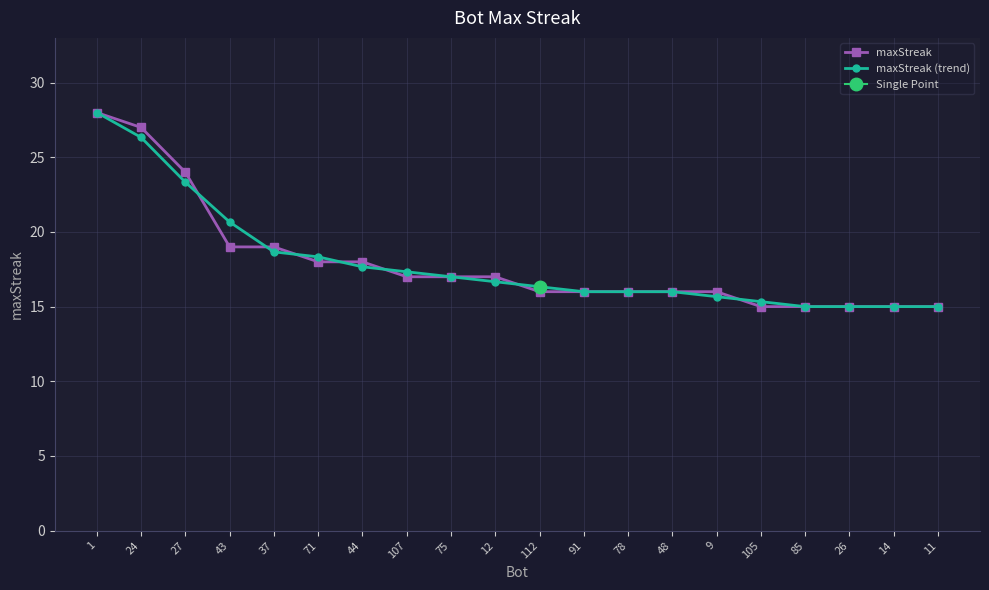

What is the value of the maxStreak point at the 4th from the left?

19.0